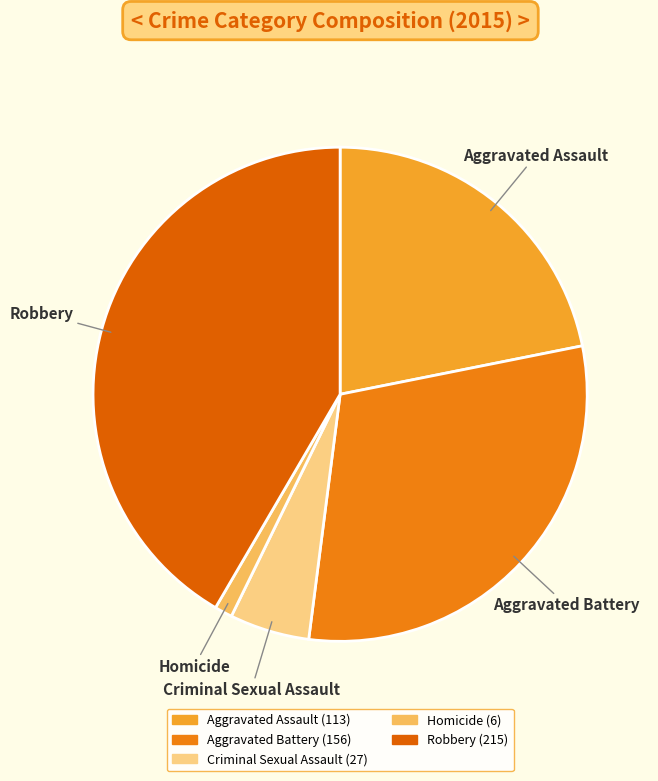

Does Robbery represent more than half of the total?

No